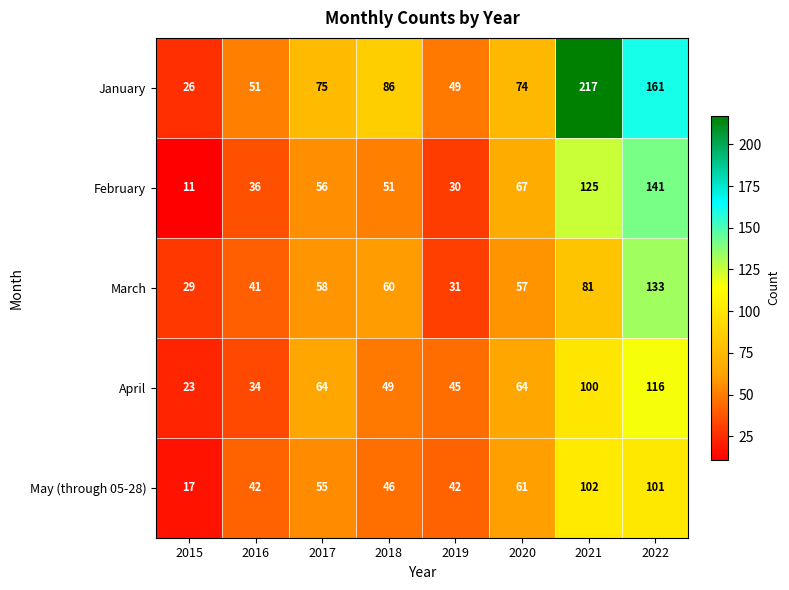

Which series has the largest range (max minus min)?

January